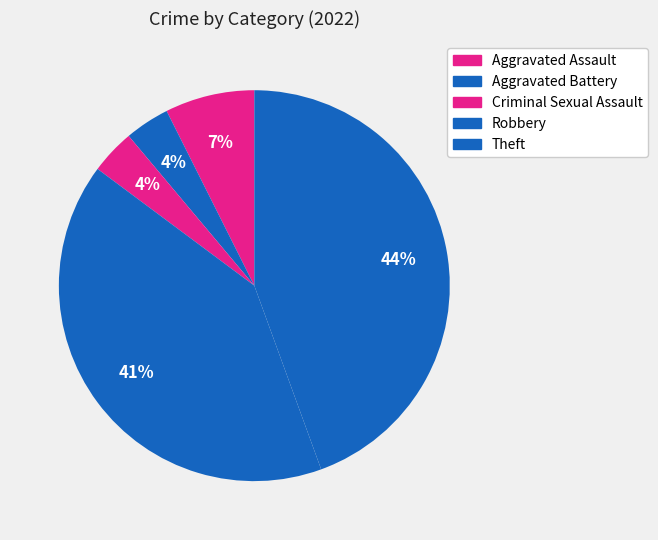

To the nearest percent, what is the combined percentage of Robbery and Aggravated Assault?

48%